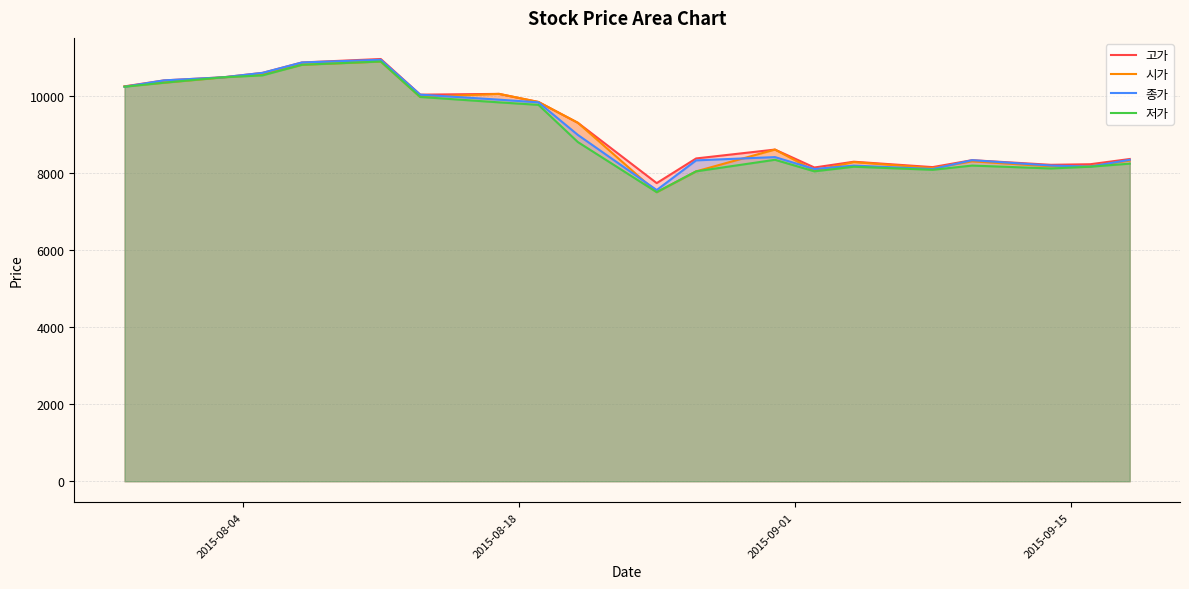

What is the minimum value shown in the chart?

7500